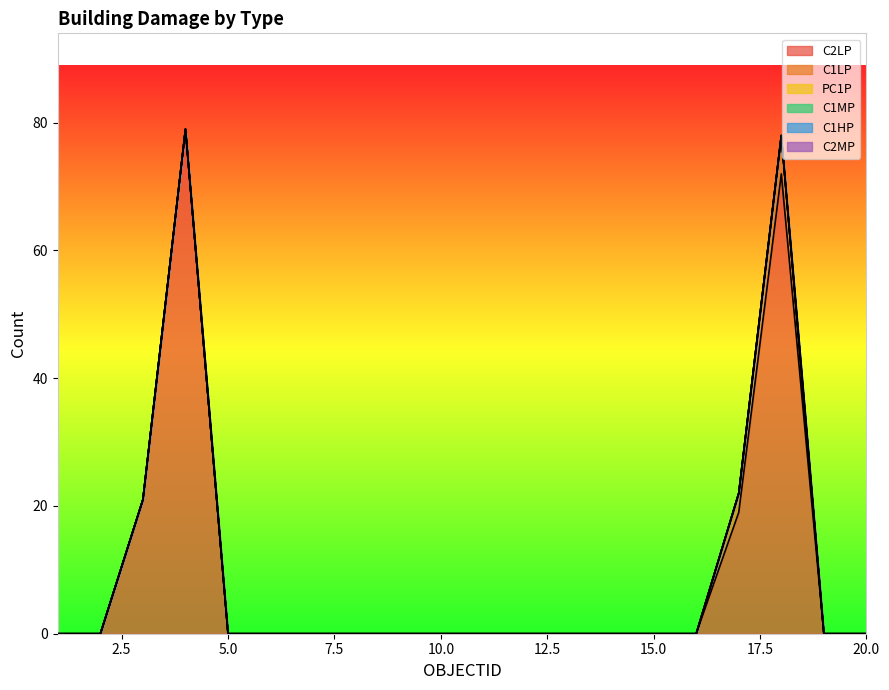

Reading right to left, extract all data points from this chart.

C2LP: 20=0	19=0	18=72	17=19	16=0	15=0	14=0	13=0	12=0	11=0	10=0	9=0	8=0	7=0	6=0	5=0	4=79	3=21	2=0	1=0
C1LP: 20=0	19=0	18=6	17=3	16=0	15=0	14=0	13=0	12=0	11=0	10=0	9=0	8=0	7=0	6=0	5=0	4=0	3=0	2=0	1=0
PC1P: 20=0	19=0	18=0	17=0	16=0	15=0	14=0	13=0	12=0	11=0	10=0	9=0	8=0	7=0	6=0	5=0	4=0	3=0	2=0	1=0
C1MP: 20=0	19=0	18=0	17=0	16=0	15=0	14=0	13=0	12=0	11=0	10=0	9=0	8=0	7=0	6=0	5=0	4=0	3=0	2=0	1=0
C1HP: 20=0	19=0	18=0	17=0	16=0	15=0	14=0	13=0	12=0	11=0	10=0	9=0	8=0	7=0	6=0	5=0	4=0	3=0	2=0	1=0
C2MP: 20=0	19=0	18=0	17=0	16=0	15=0	14=0	13=0	12=0	11=0	10=0	9=0	8=0	7=0	6=0	5=0	4=0	3=0	2=0	1=0